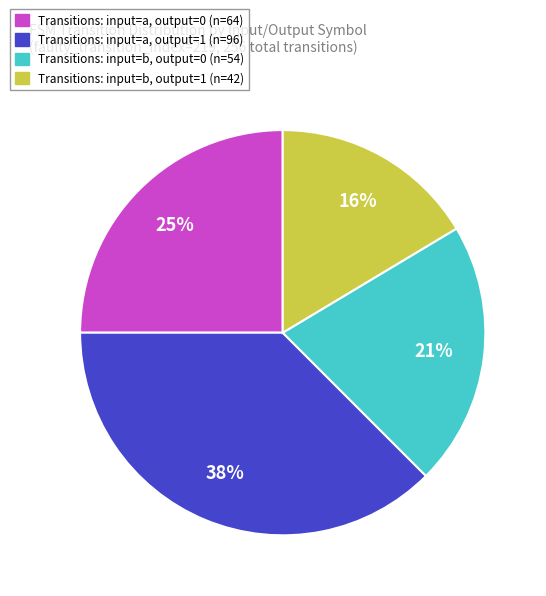

To the nearest percent, what is the average slice percentage?

25%